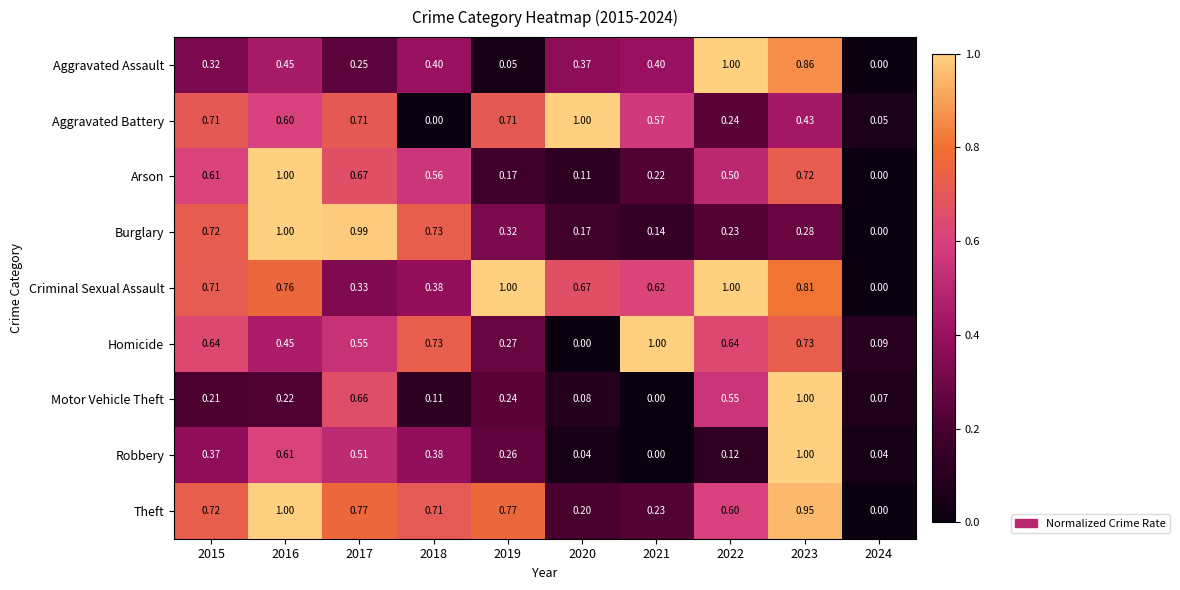

Between 2018 and 2023, which series saw the biggest shift?

Motor Vehicle Theft